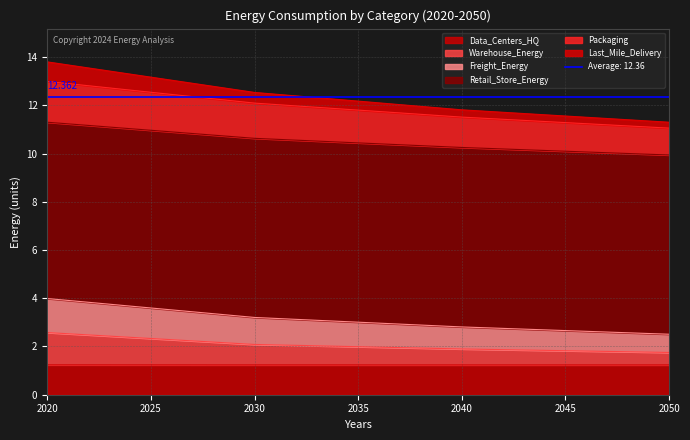

Between 2040 and 2050, which series saw the biggest shift?

Freight_Energy